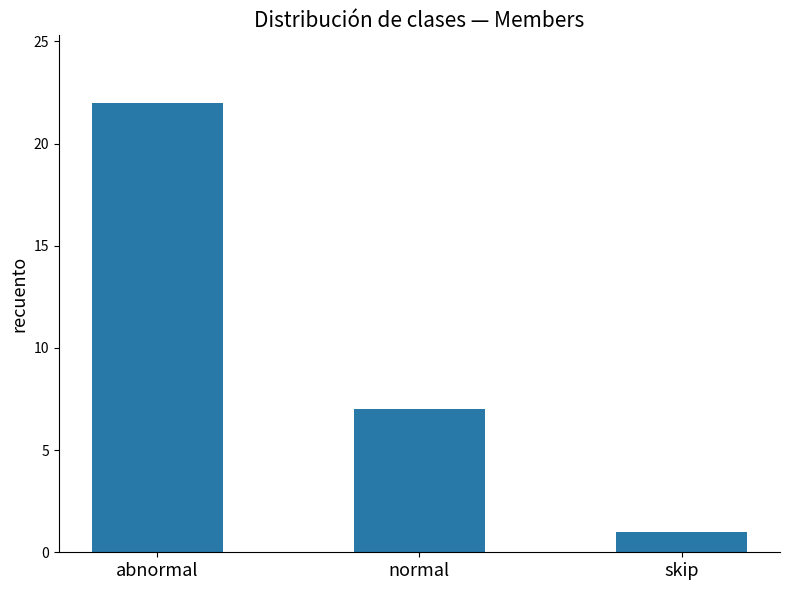

How many values are between 1 and 22?

3